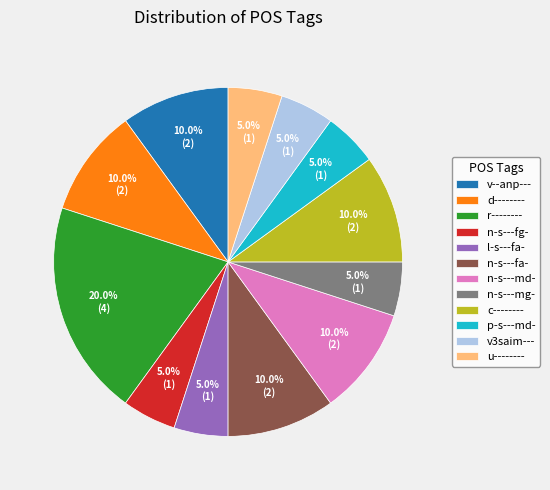

Count the number of slices in the pie.

12